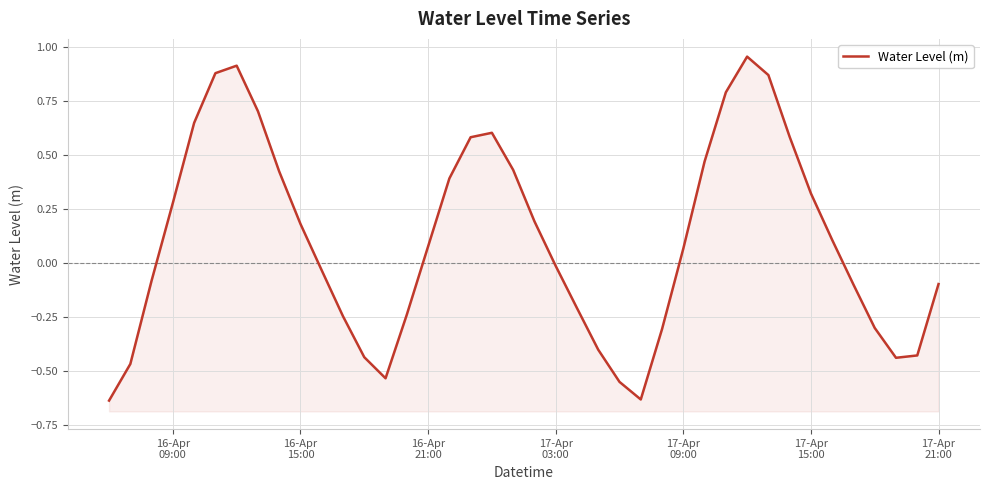

True or false: the data shows 0.2 at 29.

False